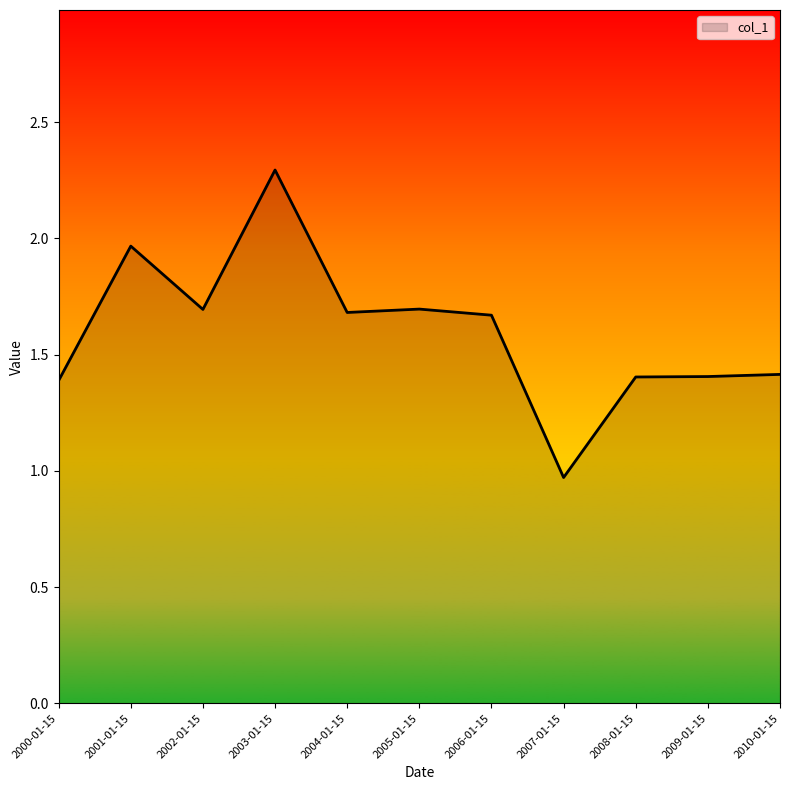

The value at 2003-01-15 is 1.3. True or false?

False